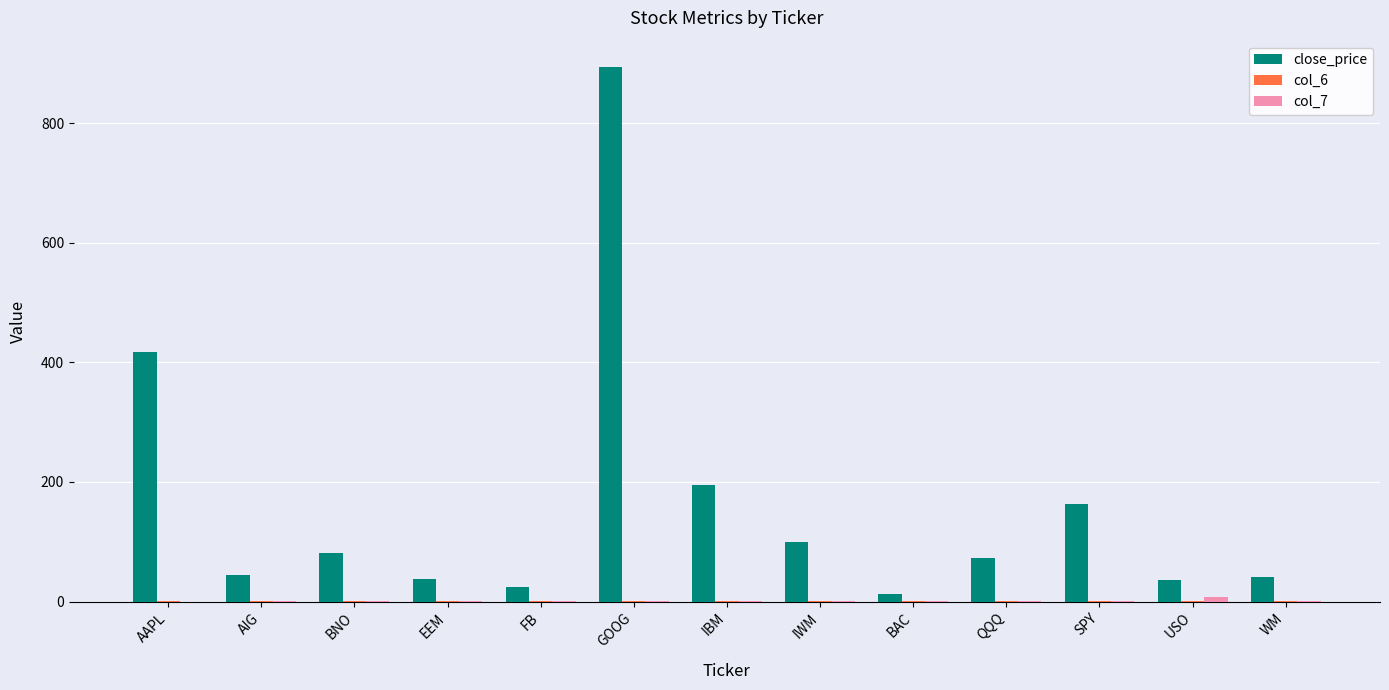

At which category does the chart reach its peak across all series?

GOOG